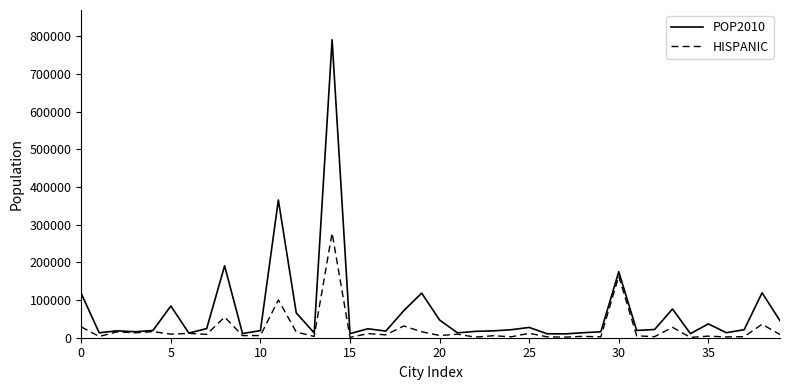

What is the maximum value for HISPANIC?

277707